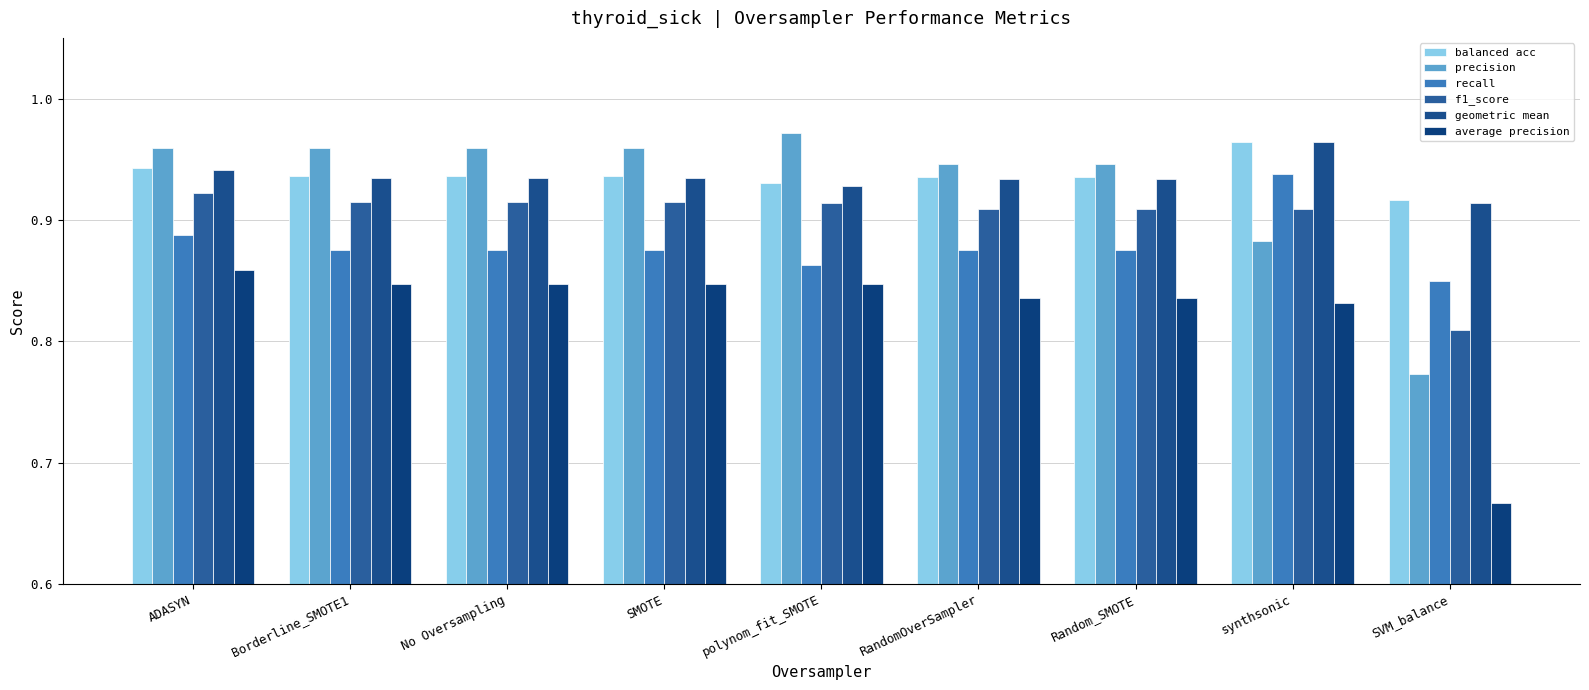

The value of precision at synthsonic is 0.9. True or false?

True